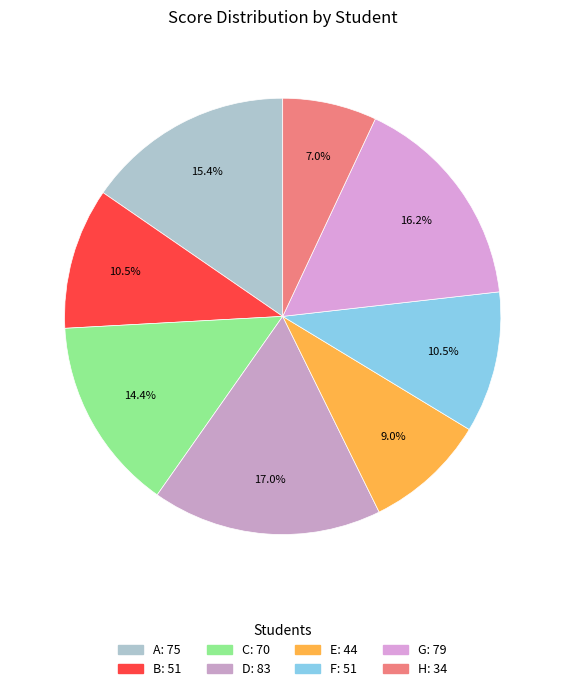

How many slices are in this pie chart?

8